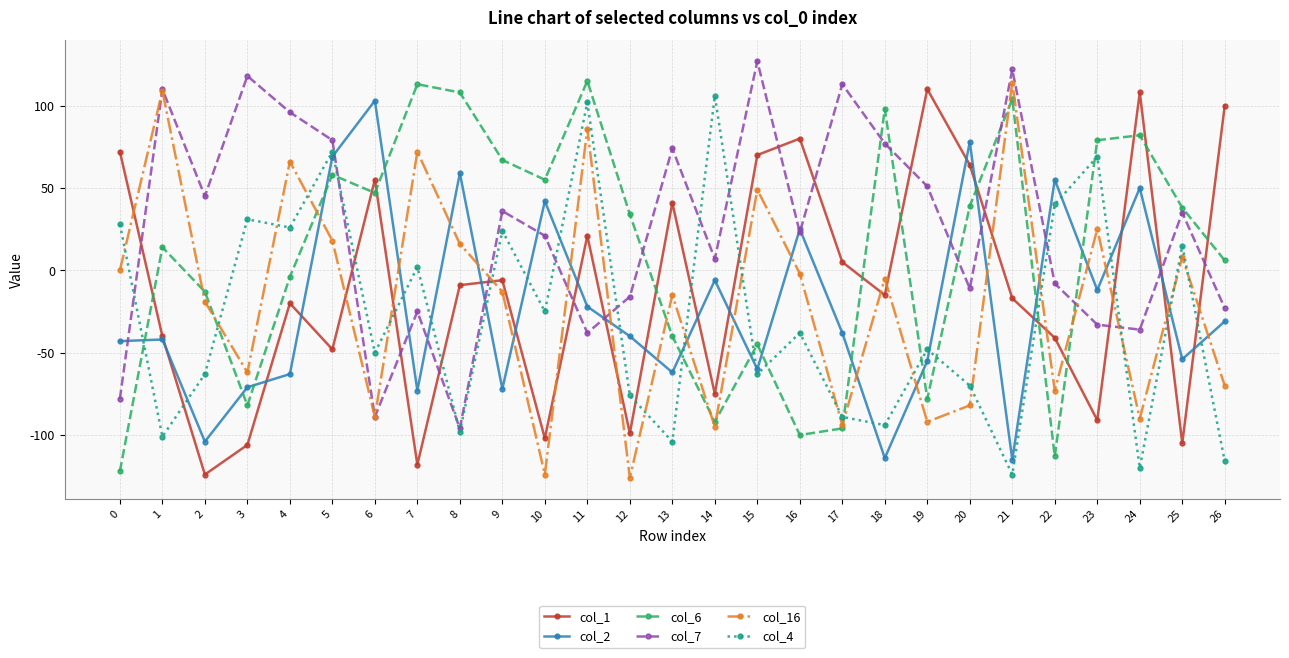

What is the greatest value displayed?

127